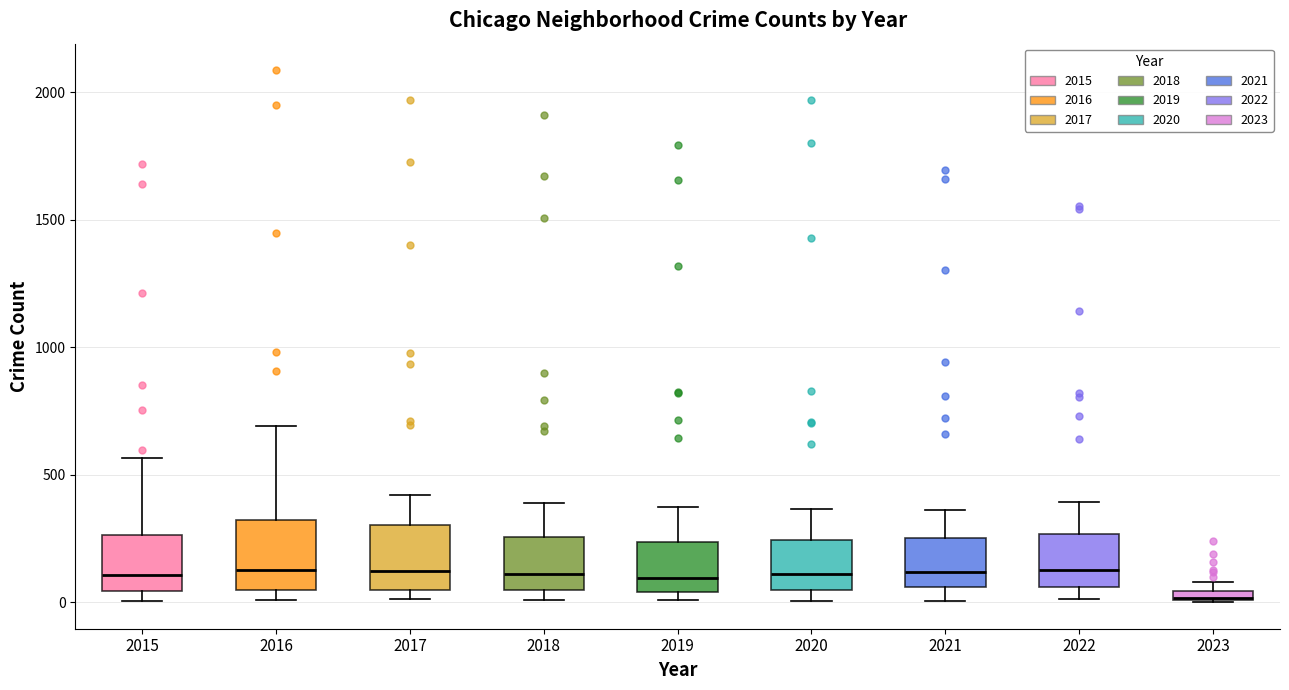

Where does the upper whisker of the box at x = 2015 end on the y-axis? The values are not printed on the chart, so give them approximately, as read against the axis.

550